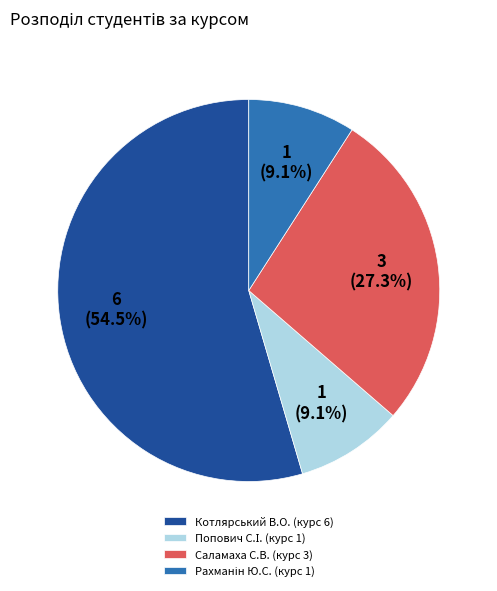

Which category has the biggest portion of the pie?

Котлярський В.О. (курс 6)